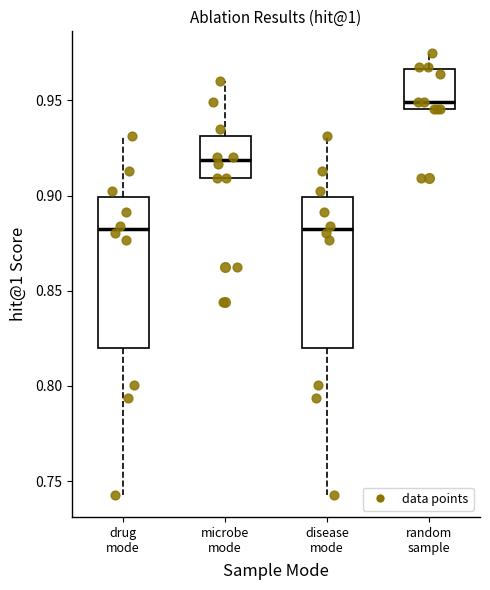

Reading left to right, read every box against the y-axis: the position of its median line, the range the box covers, and the ends of its whiskers. The values are not printed on the chart, so give them approximately, as read against the axis.

drug mode: median 0.880, box 0.820 to 0.900, whiskers 0.745 to 0.930
microbe mode: median 0.920, box 0.910 to 0.930, whiskers 0.910 to 0.960
disease mode: median 0.880, box 0.820 to 0.900, whiskers 0.745 to 0.930
random sample: median 0.950, box 0.945 to 0.965, whiskers 0.945 to 0.975